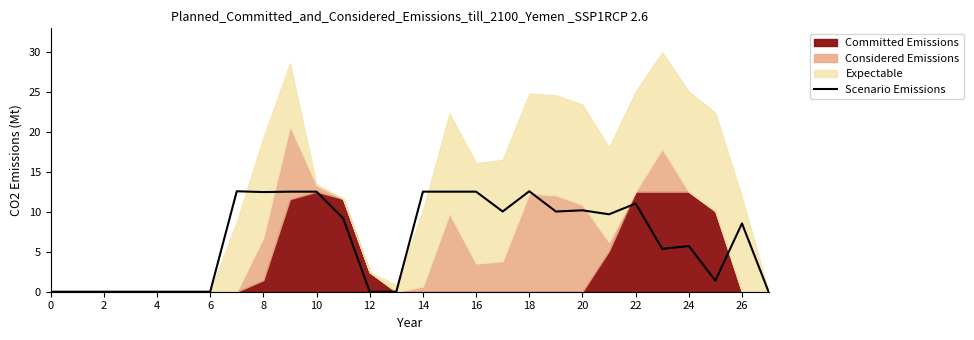

Where is the data nearest to the value 6?

24